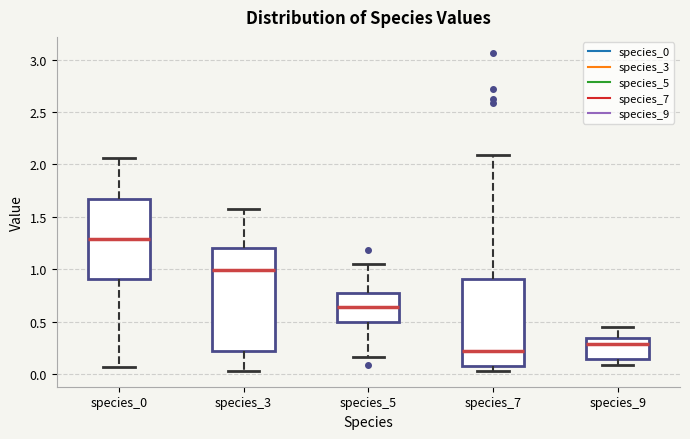

Reading left to right, read every box against the y-axis: the position of its median line, the range the box covers, and the ends of its whiskers. The values are not printed on the chart, so give them approximately, as read against the axis.

species_0: median 1.30, box 0.90 to 1.65, whiskers 0.05 to 2.05
species_3: median 1.00, box 0.20 to 1.20, whiskers 0.05 to 1.55
species_5: median 0.65, box 0.50 to 0.75, whiskers 0.15 to 1.05
species_7: median 0.20, box 0.05 to 0.90, whiskers 0.05 (just below the box's lower edge) to 2.10
species_9: median 0.30, box 0.15 to 0.35, whiskers 0.10 to 0.45